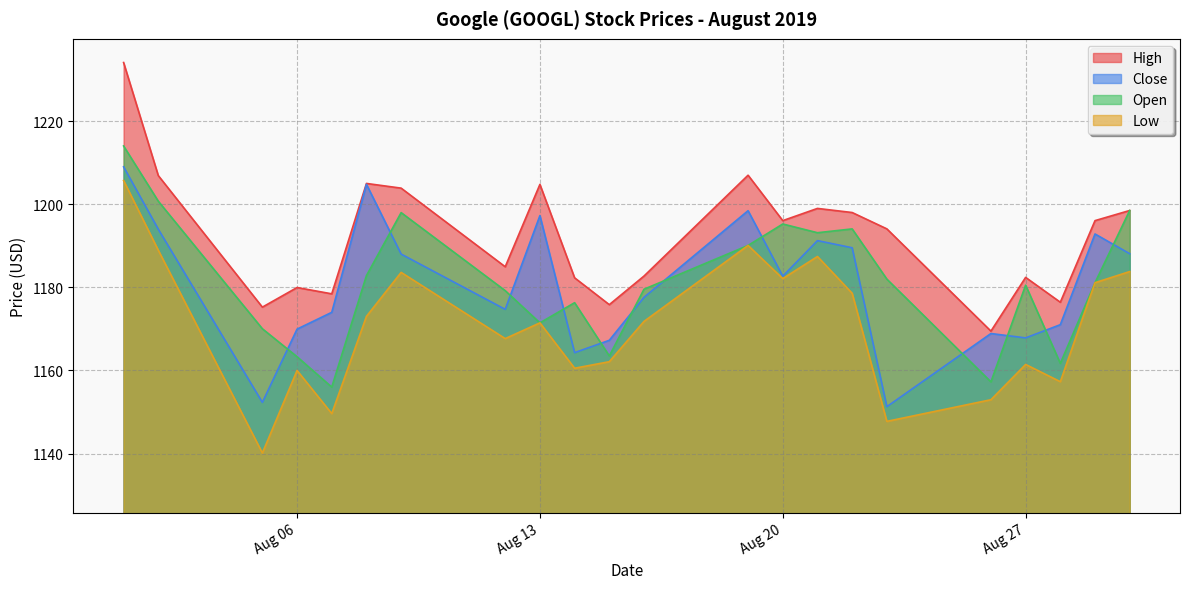

What is the approximate value of Open at Aug 13?

1171.5